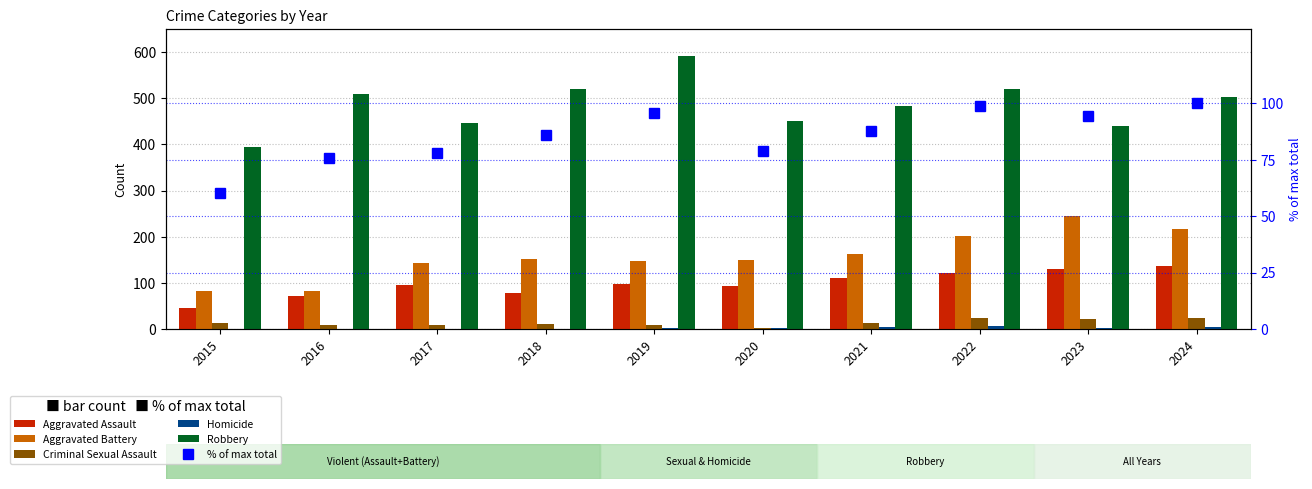

The Aggravated Assault series shows 145.1 at 2019. True or false?

False